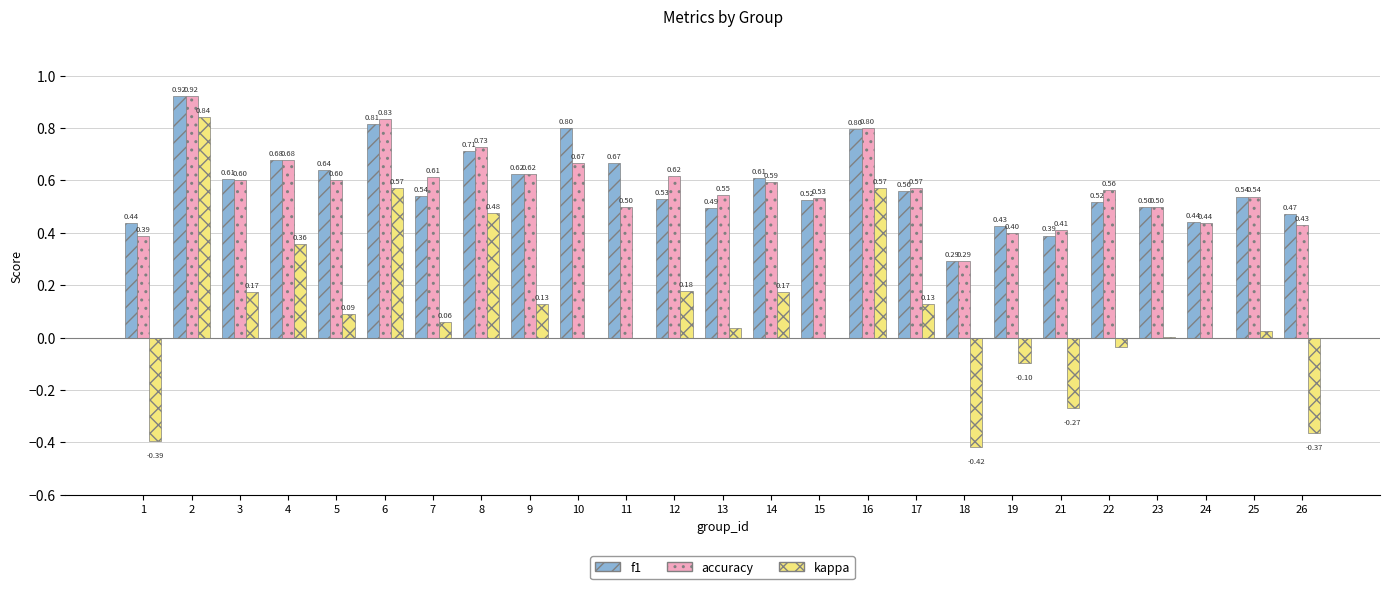

At which category is the sum across all series the highest?

2